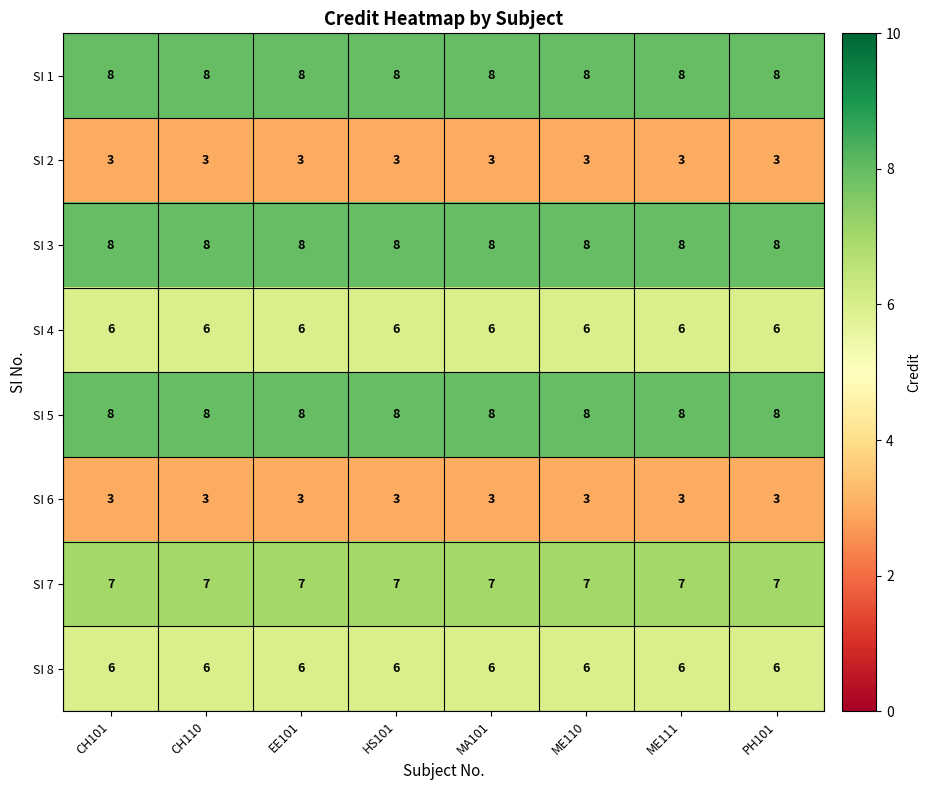

What is the minimum value for SI 4?

6